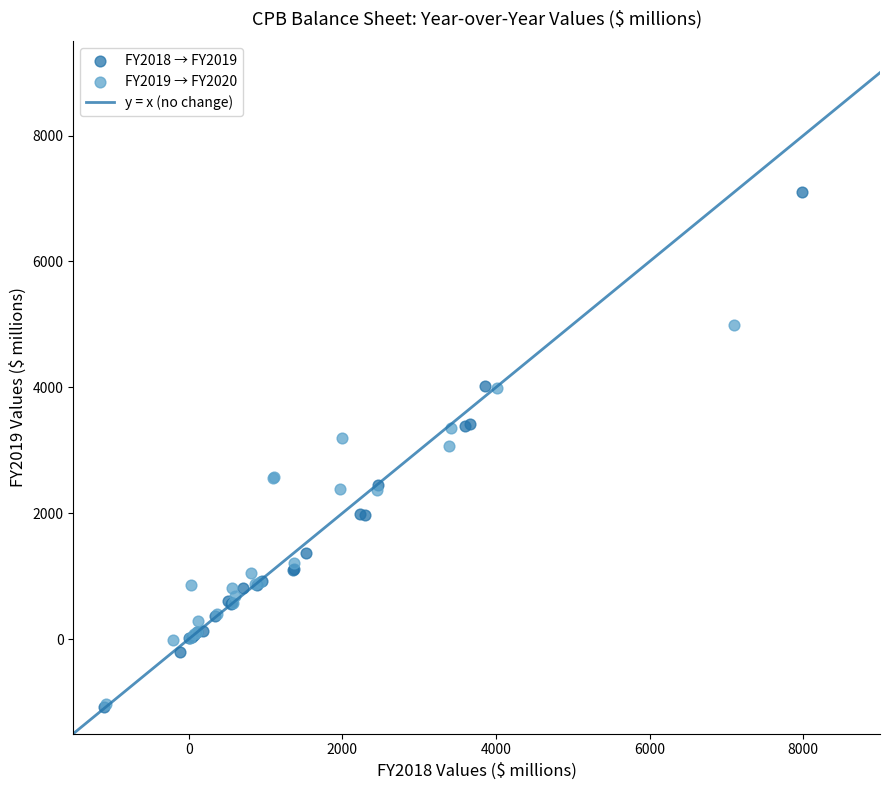

Which series has the largest Y range (max minus min)?

FY2018 → FY2019